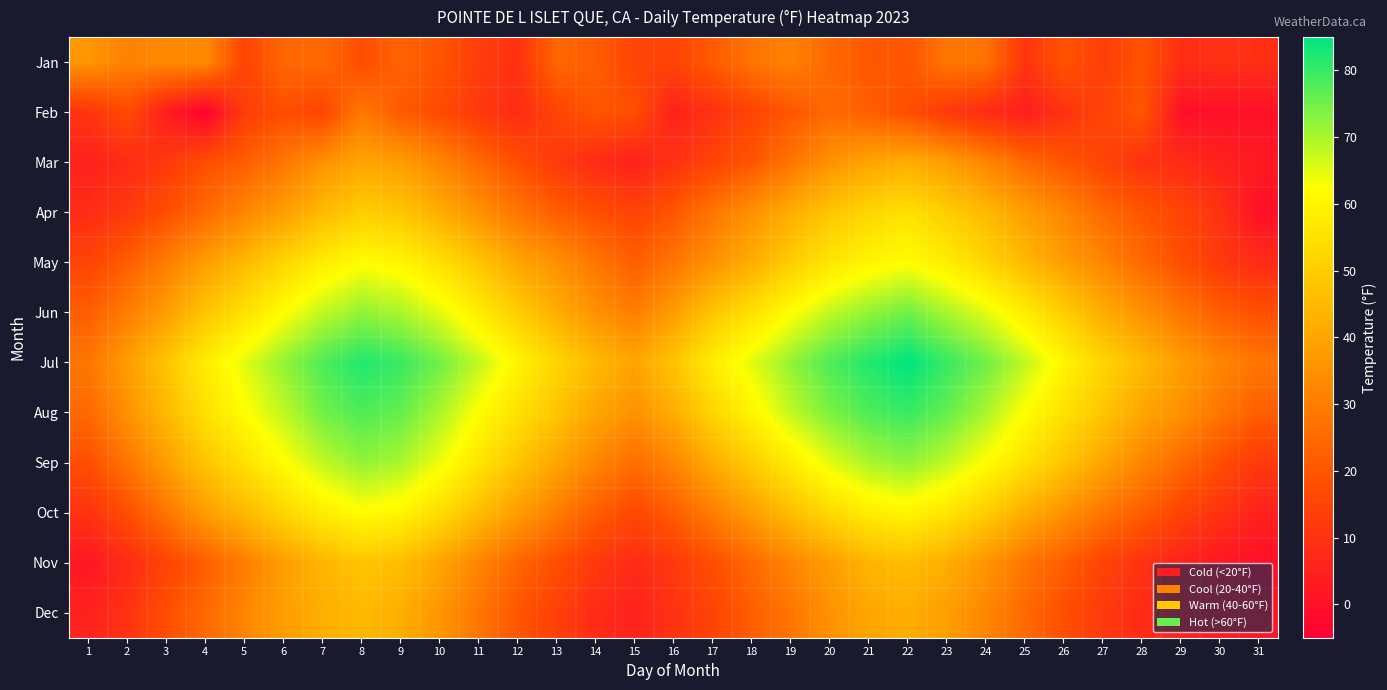

At which category is the sum across all series the highest?

8